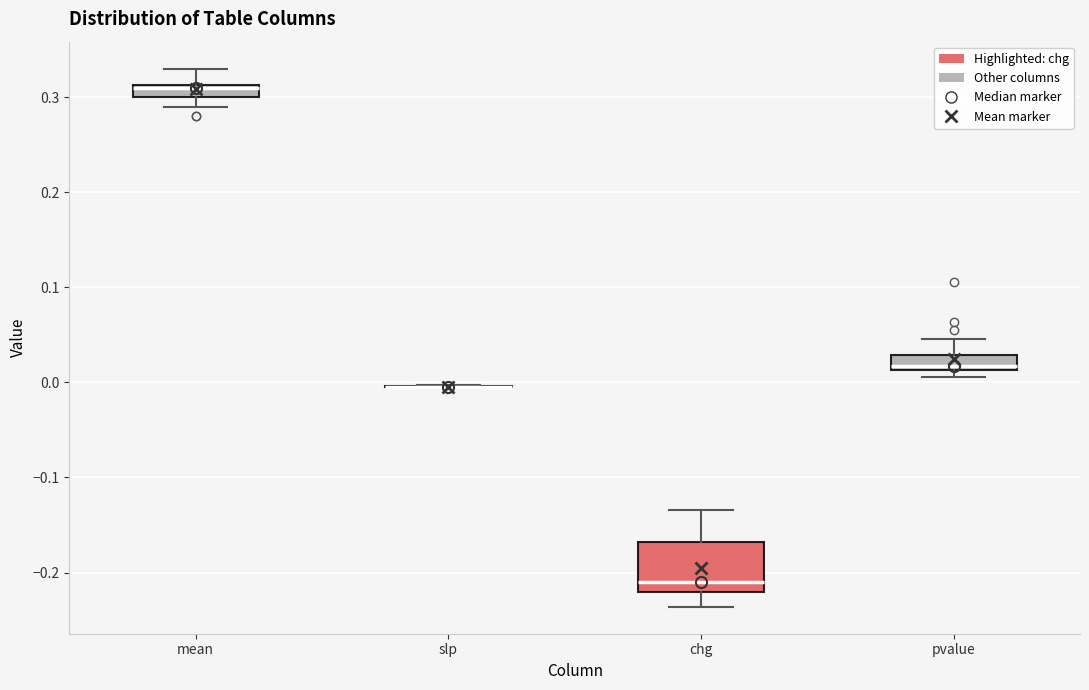

Where does the upper whisker of the box for chg end on the y-axis? The values are not printed on the chart, so give them approximately, as read against the axis.

-0.13